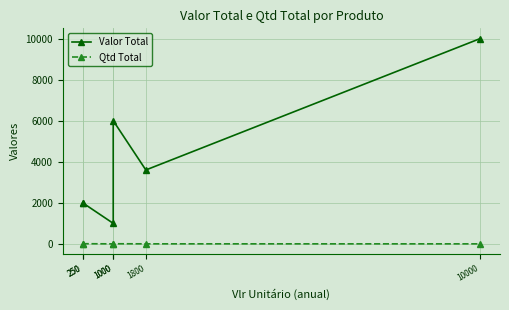

Is this an area chart (filled region under the line)?

No